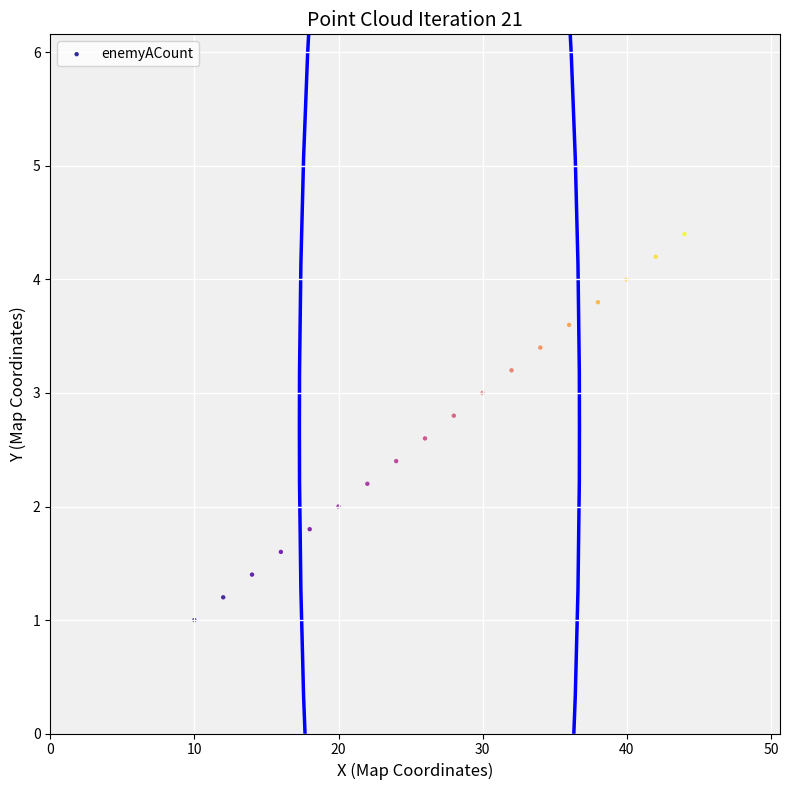

What is the range of X values (max minus min)?

34.0